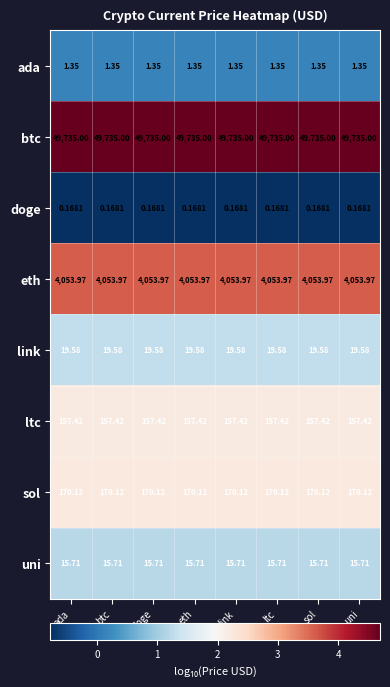

What is the maximum value shown in the chart?

49735.0